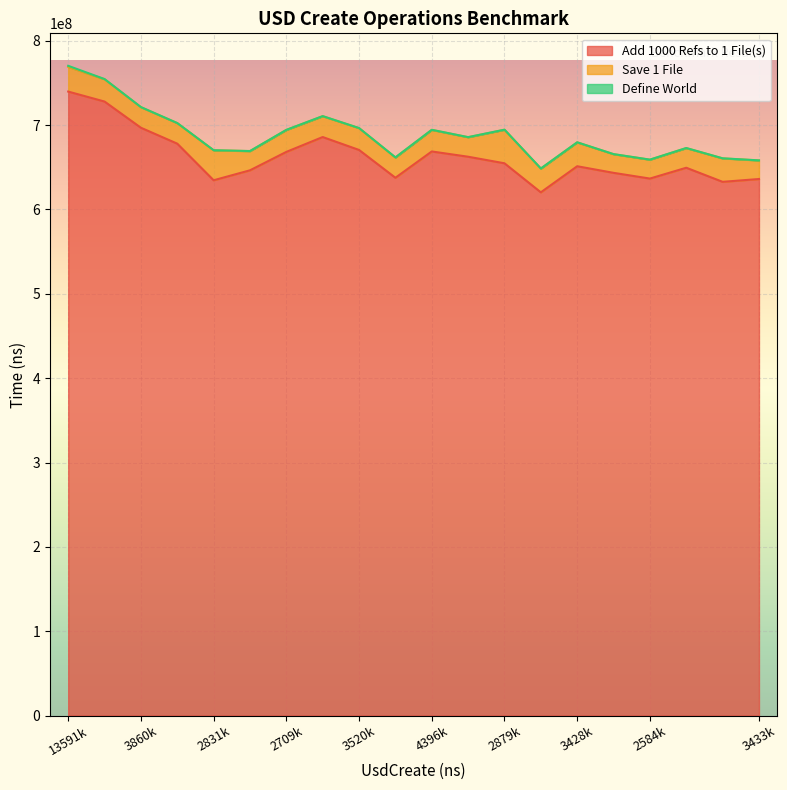

What is the total value across all series at 4396400?

694391800